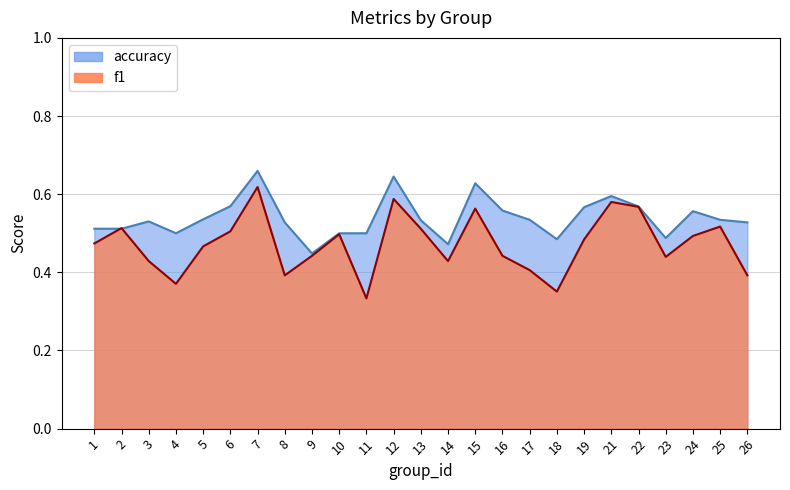

True or false: f1 and accuracy intersect in this chart.

True